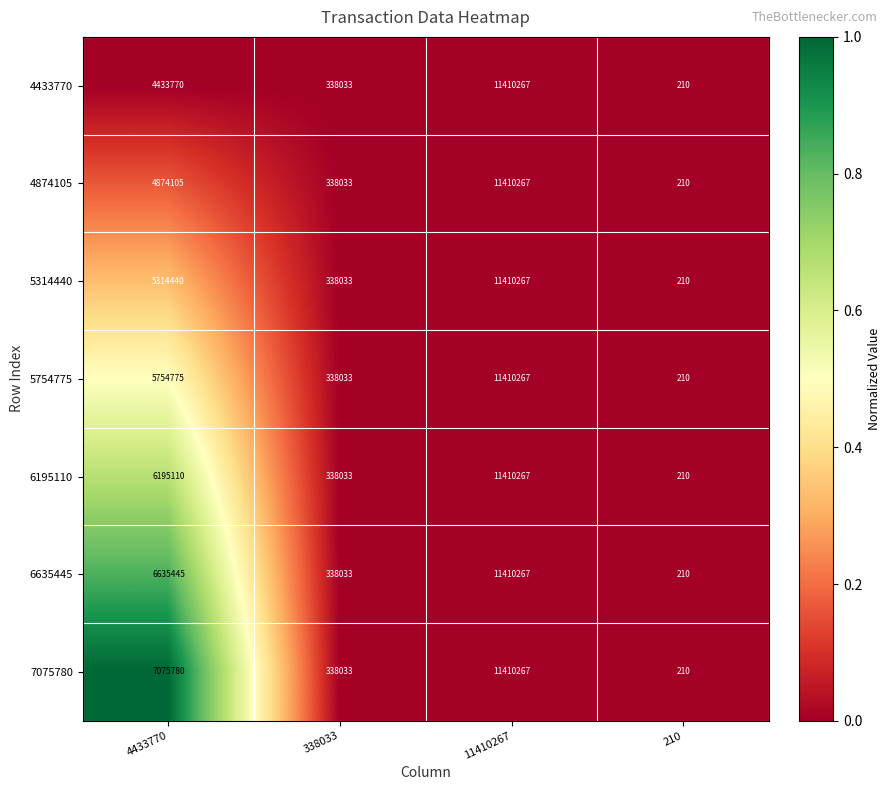

How many categories are shown in the chart?

4